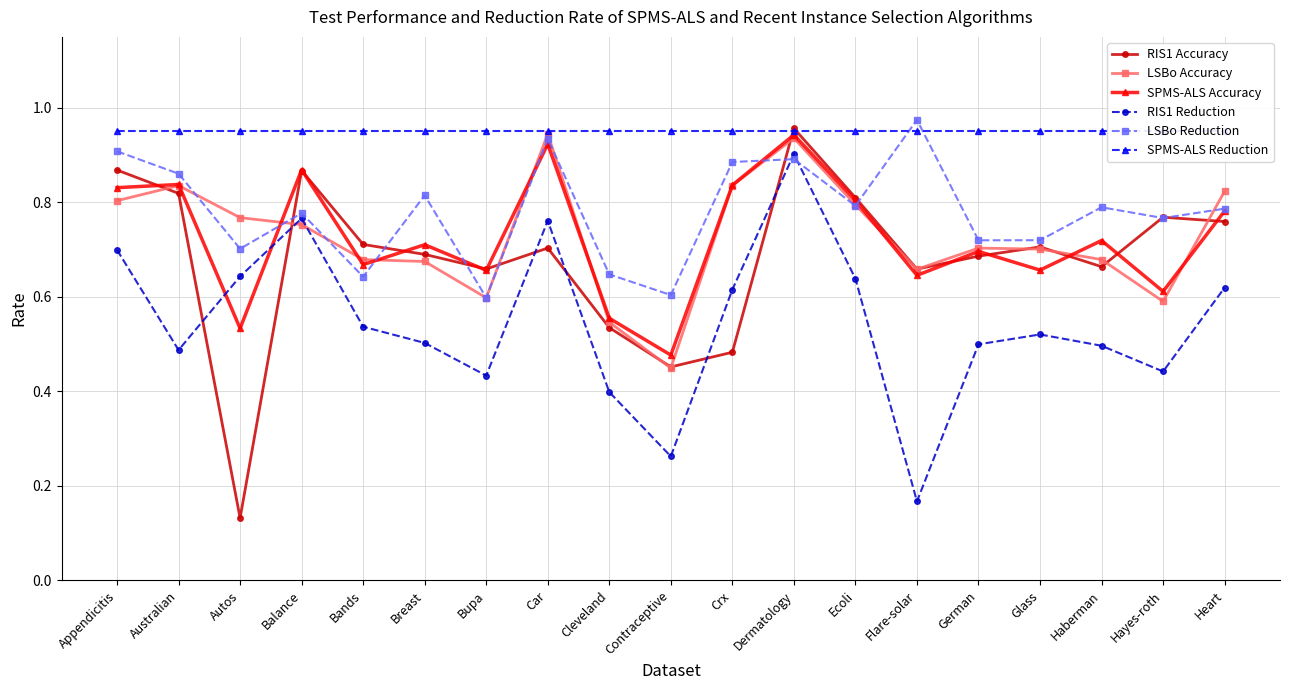

What are all the series names shown in the legend?

RIS1 Accuracy, LSBo Accuracy, SPMS-ALS Accuracy, RIS1 Reduction, LSBo Reduction, SPMS-ALS Reduction